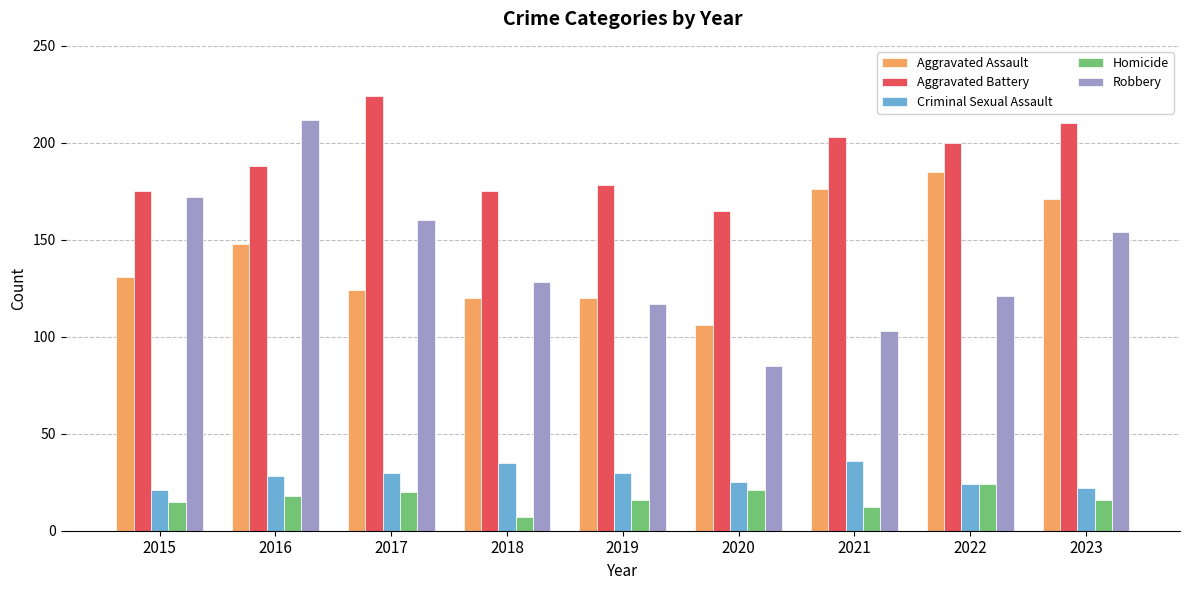

What is the spread (max minus min) of values at 2019?

162